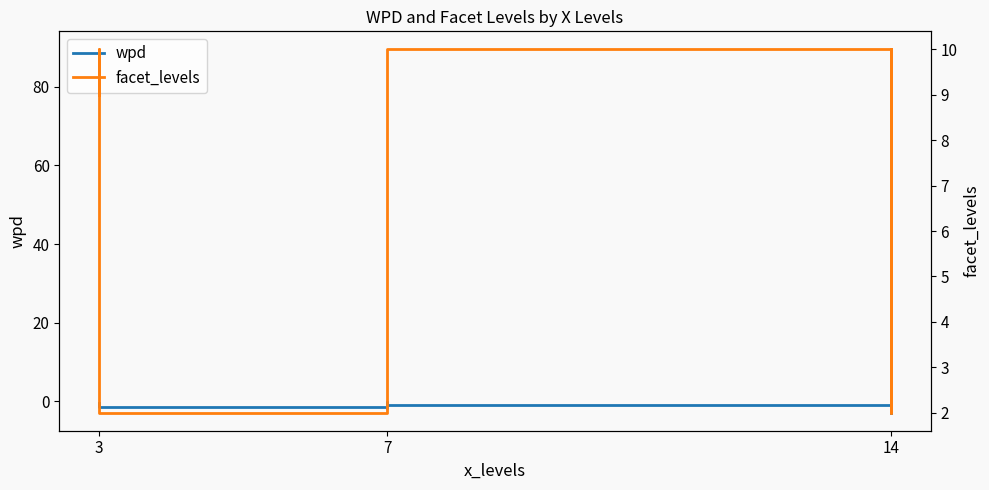

Where does the facet_levels series first go above 9?

3